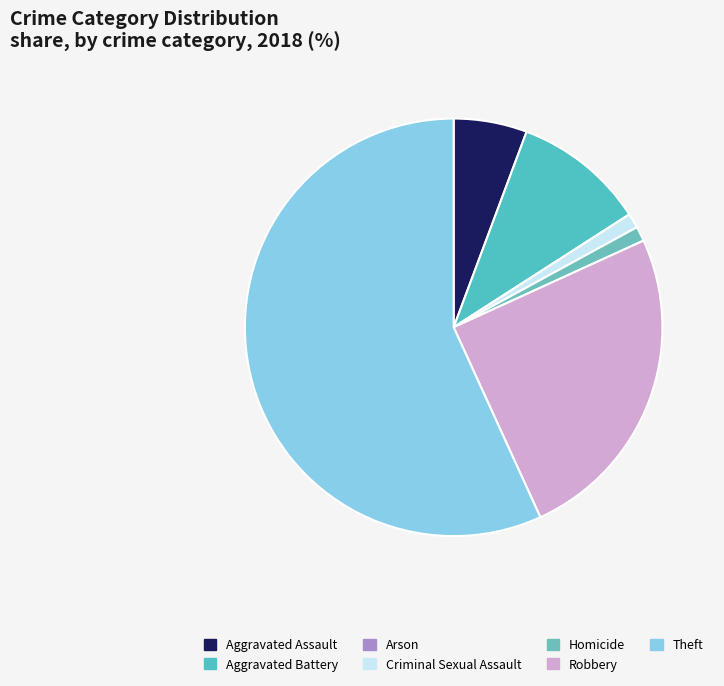

Is there a majority slice in this chart?

Yes